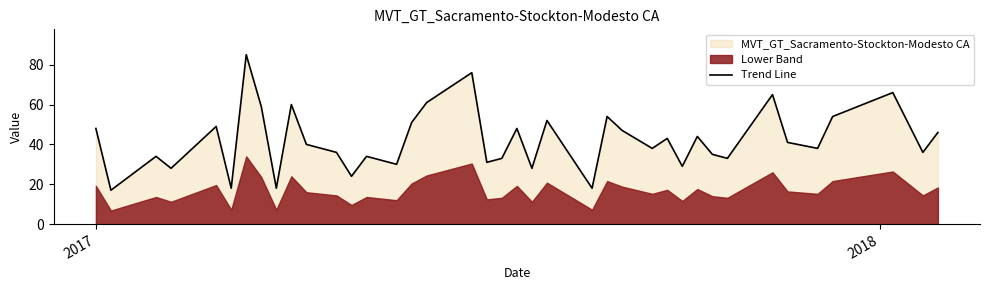

What is the minimum value shown in the chart?

17